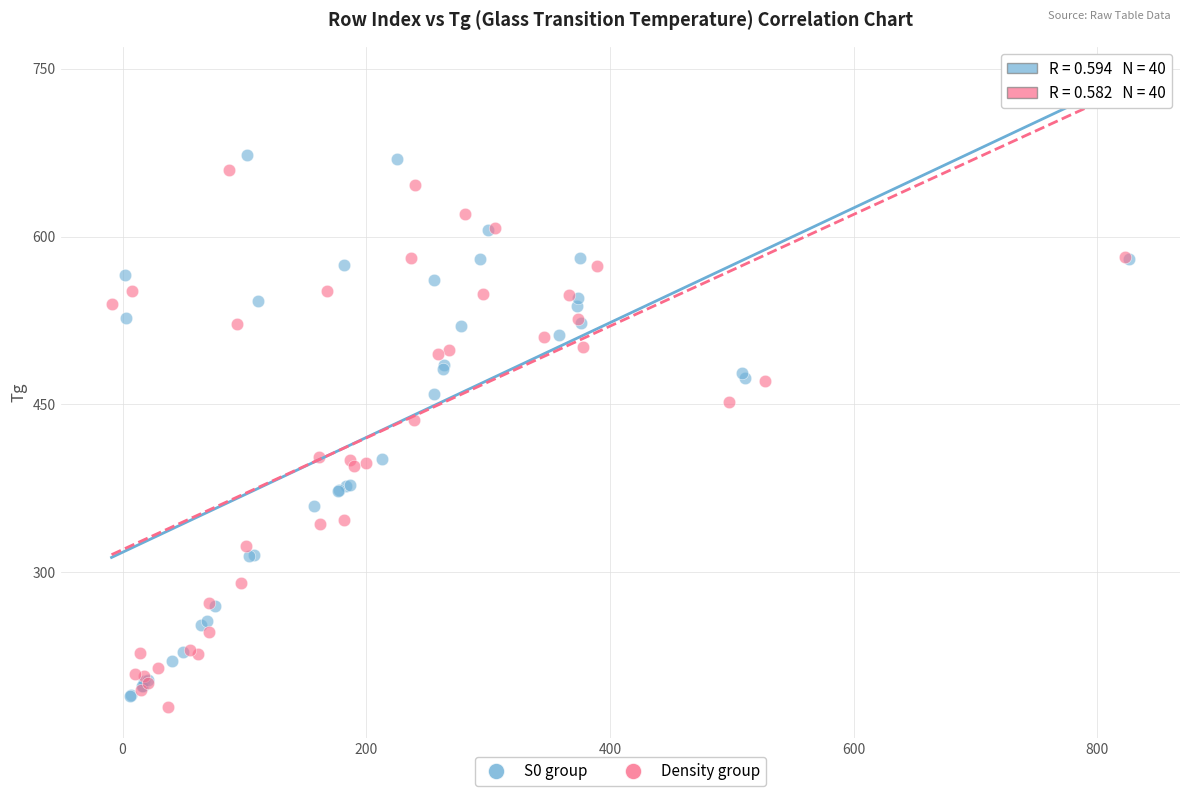

What are all the series names shown in the legend?

S0 group, Density group